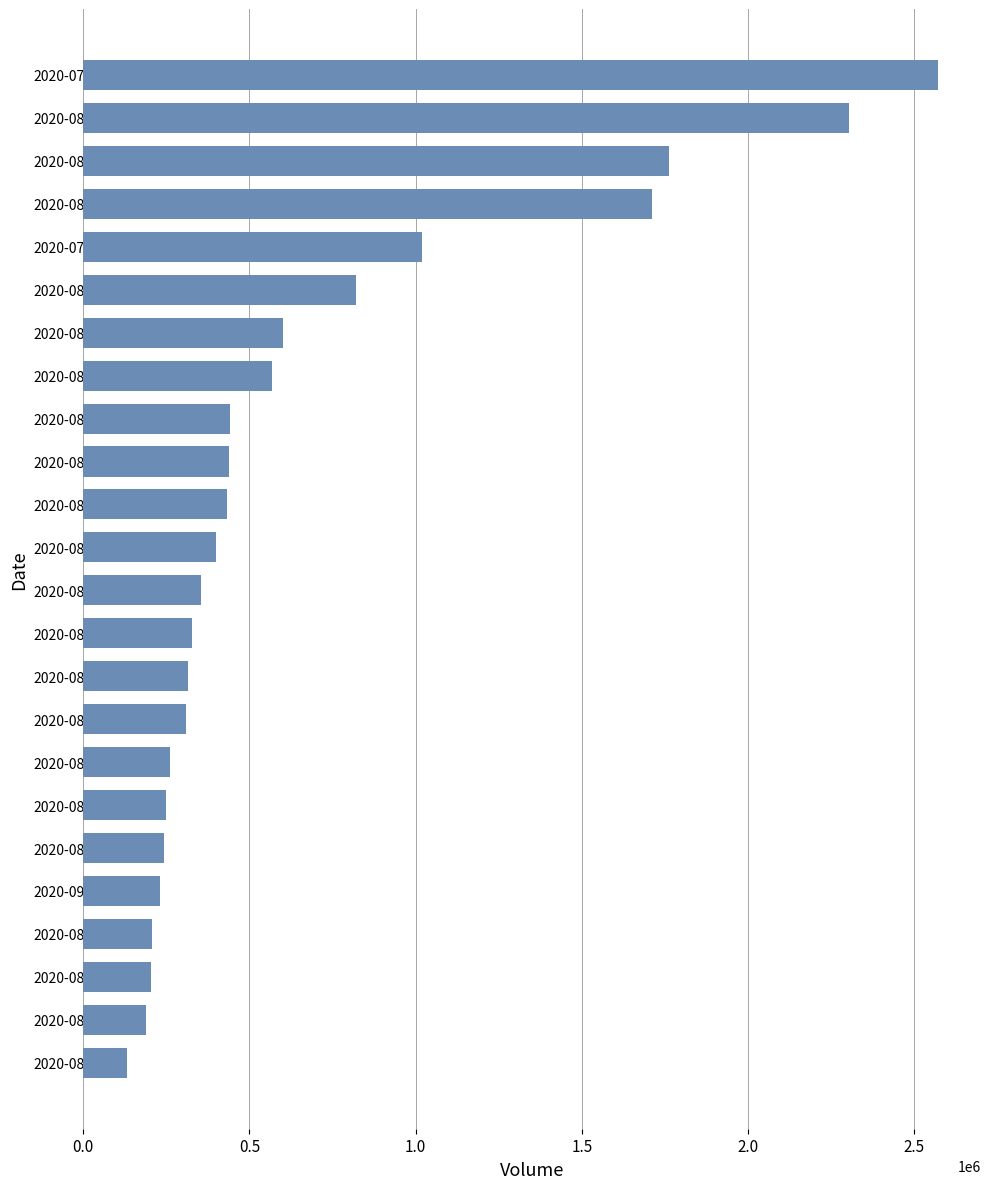

Is it true that the value at 2020-08-06 is 440700?

True